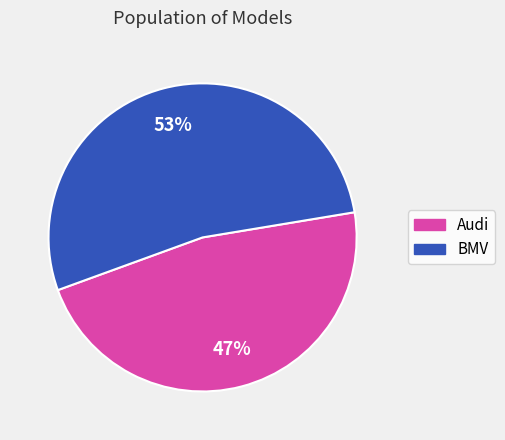

Which slice is the smallest?

Audi